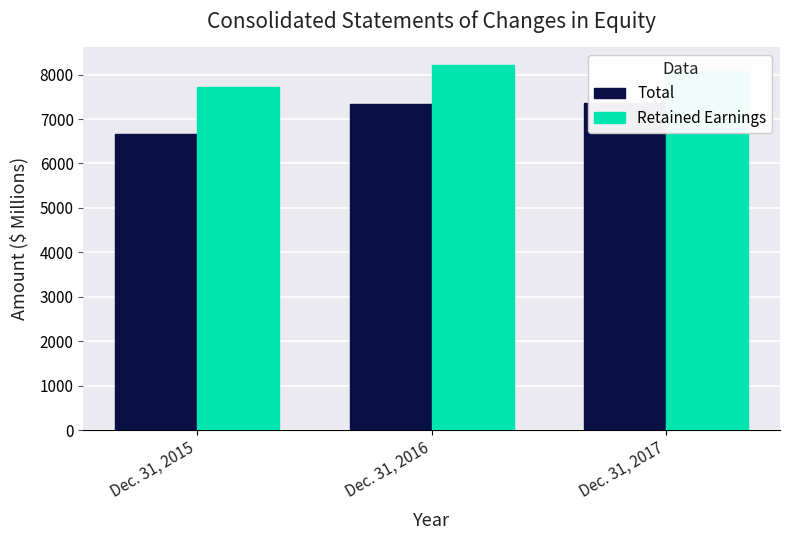

How many categories are shown in the chart?

3